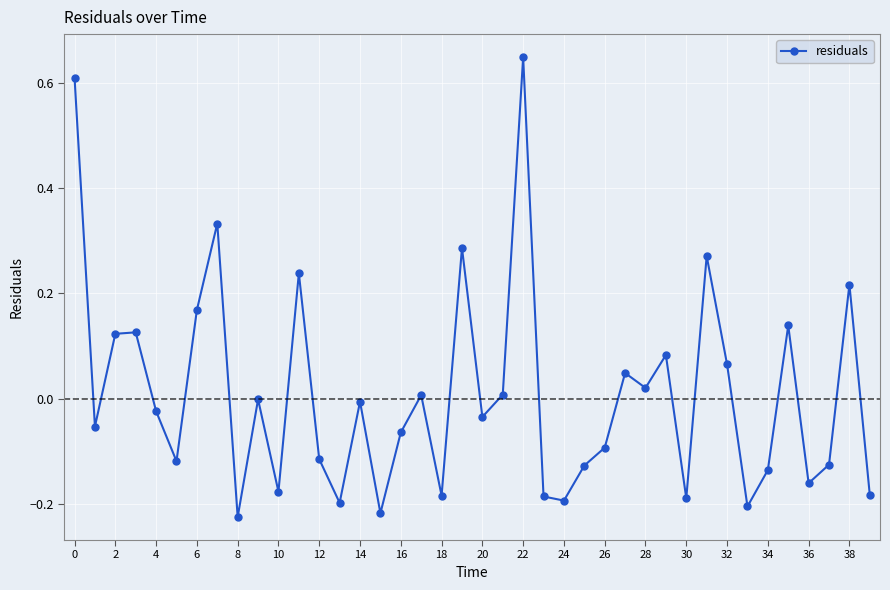

True or false: the data has more than 0 interior local peaks.

True